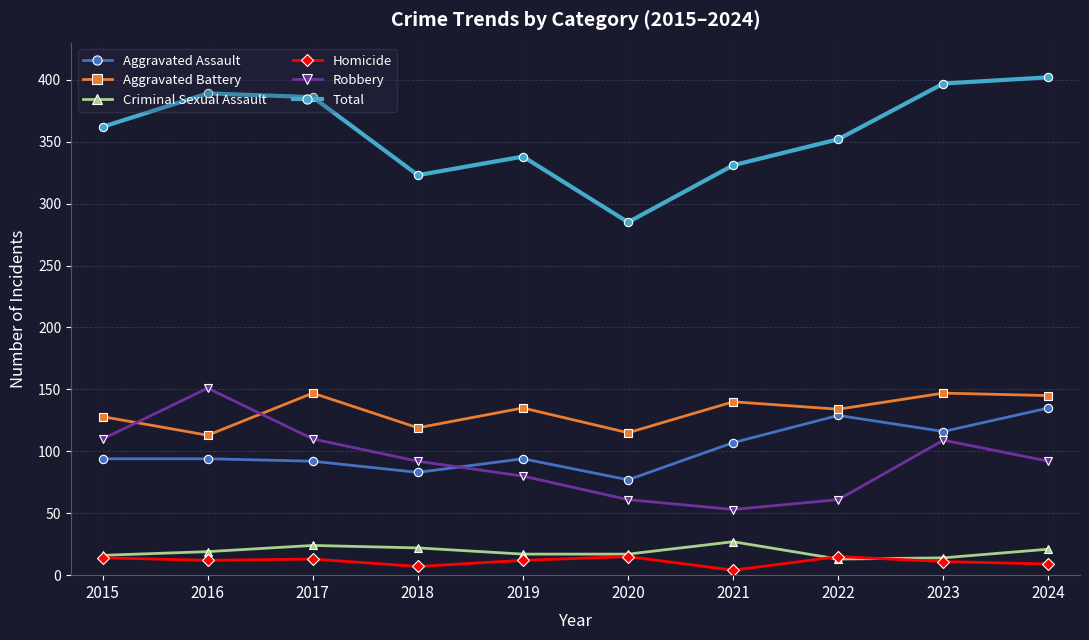

True or false: Criminal Sexual Assault and Aggravated Battery cross at least once.

False